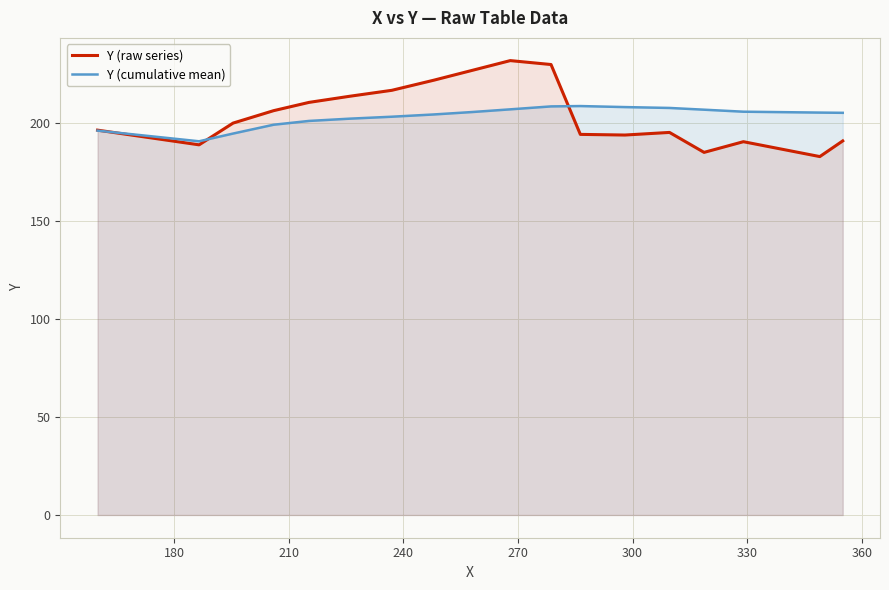

Reading right to left, list all the values displayed in this chart.

Y (raw series): 191.0	183.0	190.6	185.1	195.3	194.0	194.3	230.0	232.0	227.0	222.0	216.8	213.8	210.7	206.4	200.1	189.0	196.5
Y (cumulative mean): 205.3	205.5	205.9	206.9	207.8	208.3	208.8	208.6	207.1	205.7	204.5	203.4	202.4	201.2	199.3	194.8	190.8	196.2